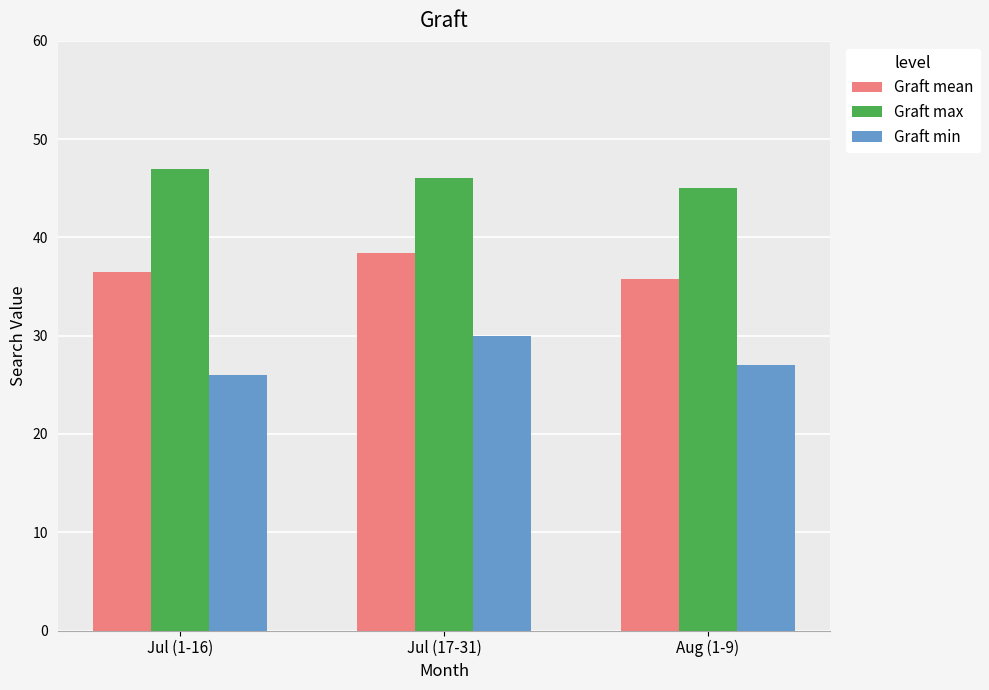

Reading left to right, what are all the values shown in this chart?

Graft mean: Jul (1-16)=36.5	Jul (17-31)=38.4	Aug (1-9)=35.8
Graft max: Jul (1-16)=47.0	Jul (17-31)=46.0	Aug (1-9)=45.0
Graft min: Jul (1-16)=26.0	Jul (17-31)=30.0	Aug (1-9)=27.0